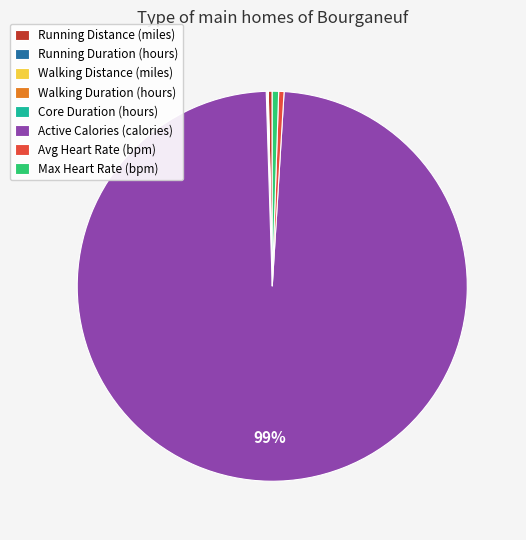

Is it true that Max Heart Rate (bpm) is 11% of the pie?

False